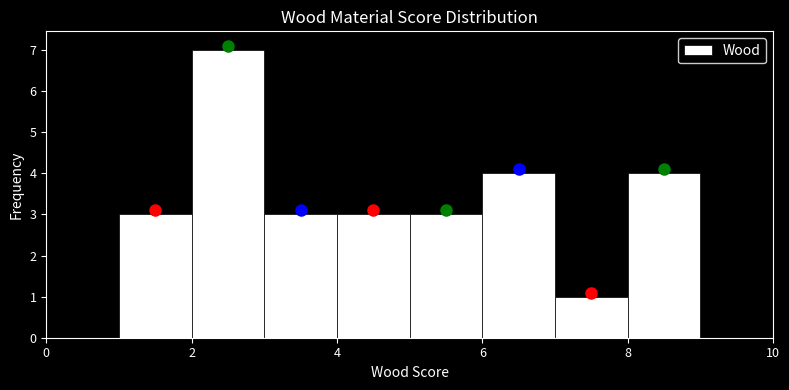

Reading left to right, transcribe this chart: for each bar, give the range it covers on the x-axis and its height. The values are not printed on the chart, so give them approximately, as read against the axis.

1 to 2: 3
2 to 3: 7
3 to 4: 3
4 to 5: 3
5 to 6: 3
6 to 7: 4
7 to 8: 1
8 to 9: 4